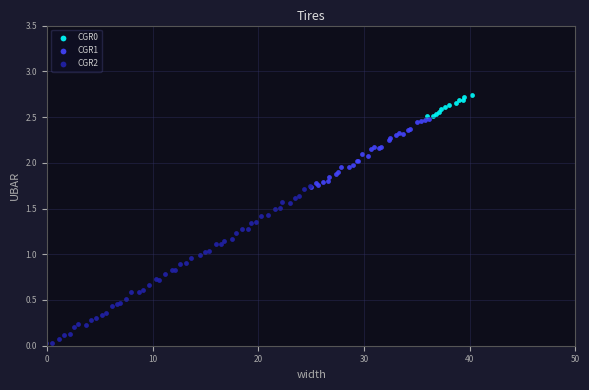

Which series has the largest Y range (max minus min)?

CGR2